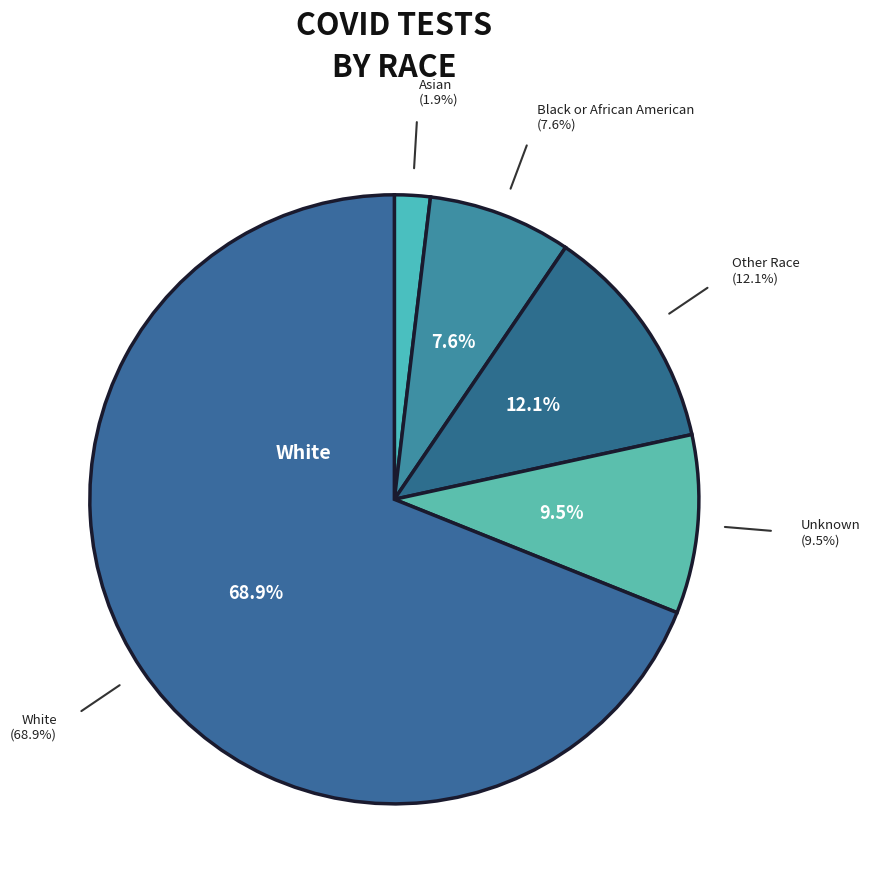

Is it true that Black or African American is 8% of the pie?

True